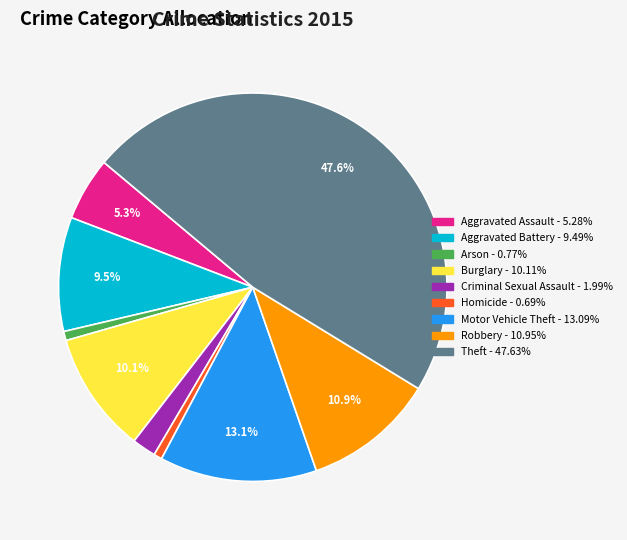

Does Criminal Sexual Assault account for over 50% of the chart?

No